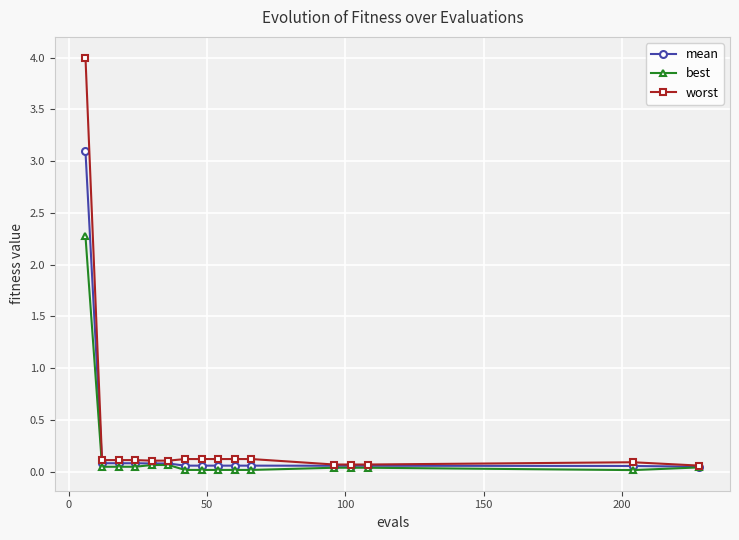

Is this an area chart (filled region under the line)?

No